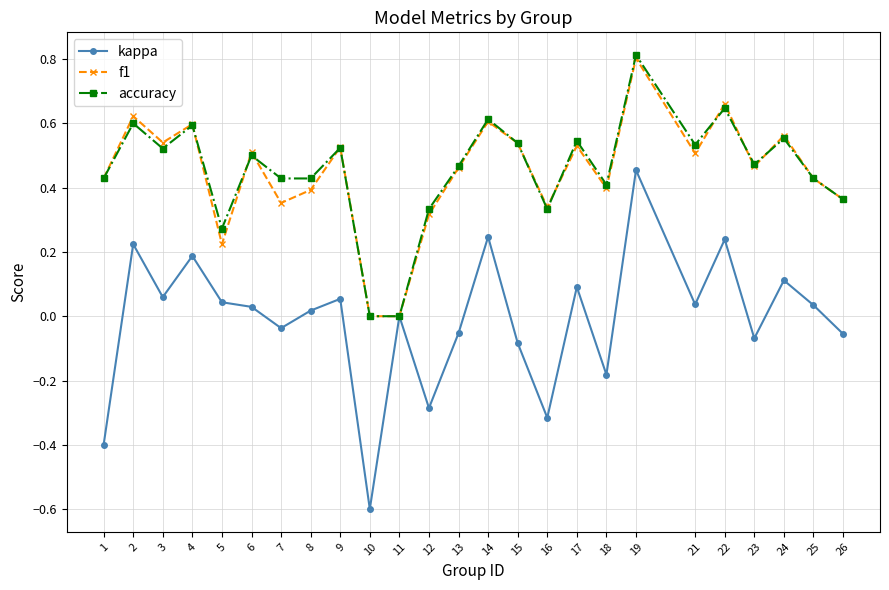

Between 10 and 24, which series saw the biggest shift?

kappa